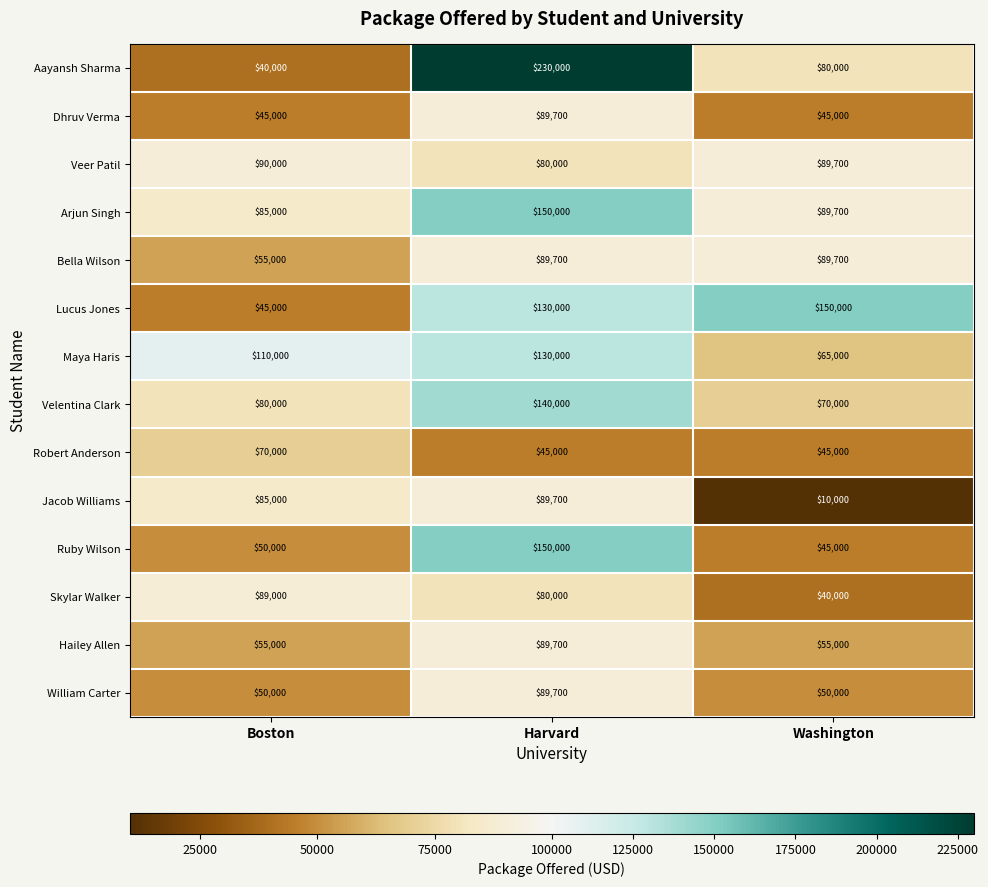

Rank the categories by Skylar Walker value from lowest to highest.

Washington, Harvard, Boston